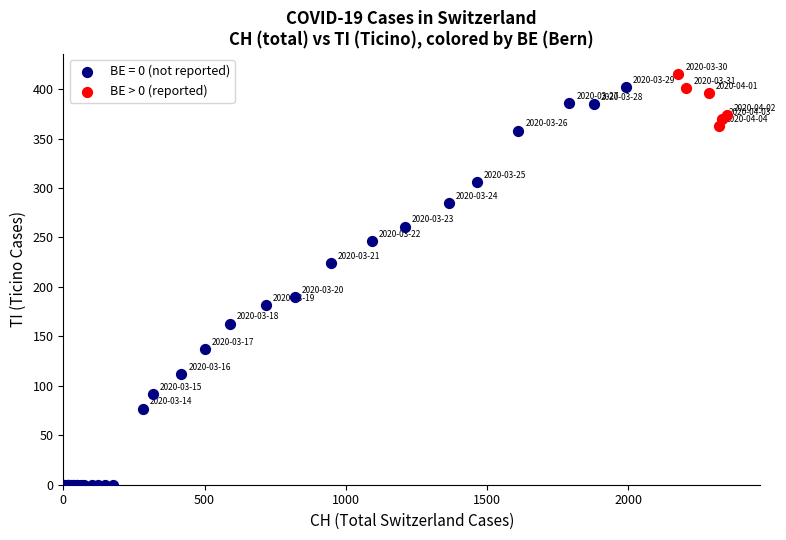

Which series has the widest spread of Y values?

BE = 0 (not reported)